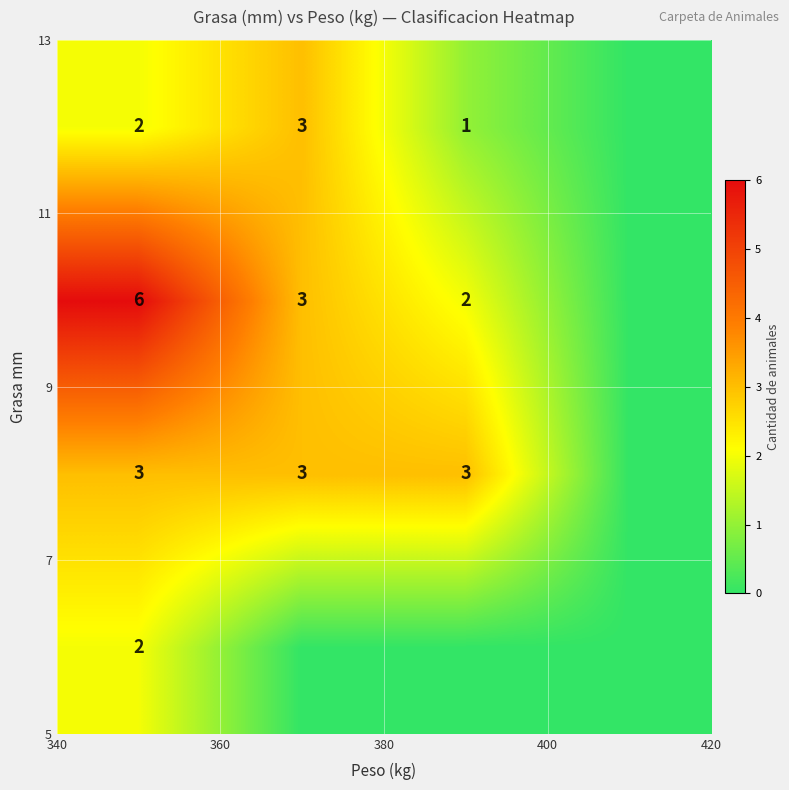

At how many categories does at least one series exceed 3?

1